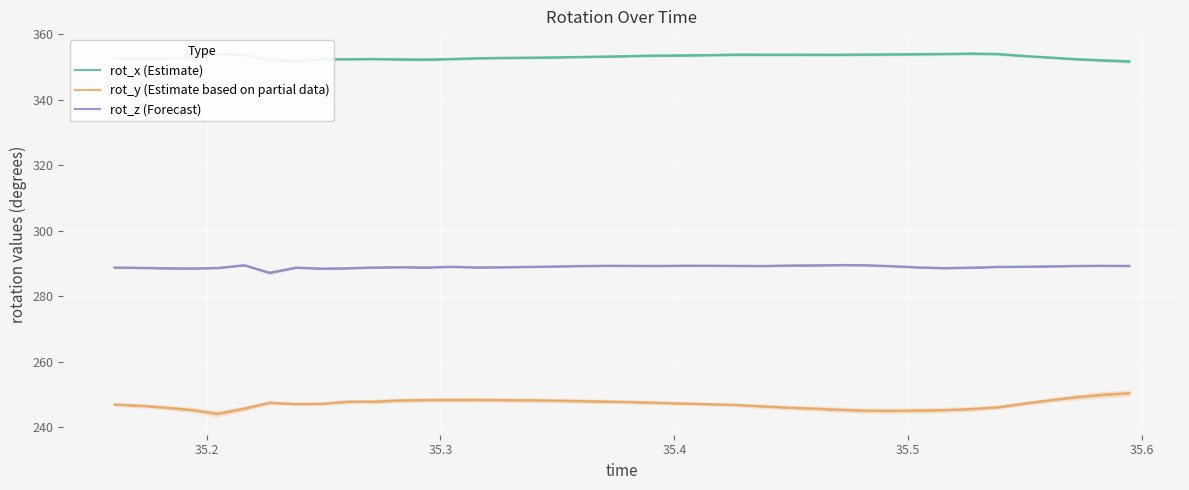

What is the sum of all rot_y (Estimate based on partial data) values?

9879.3